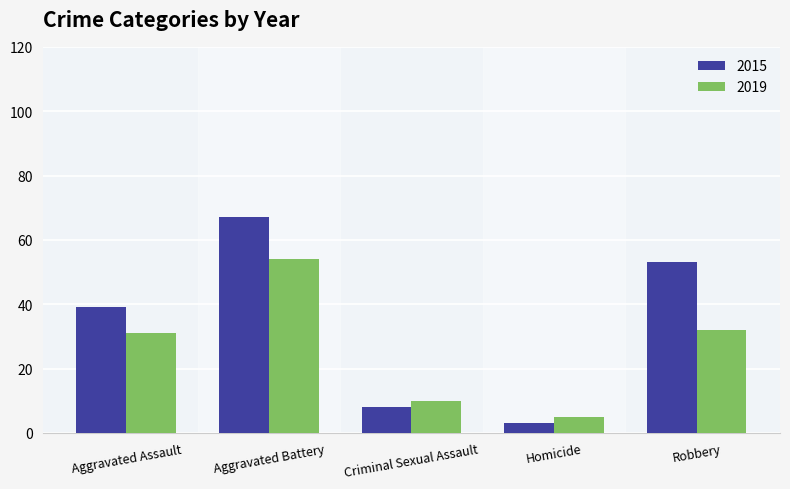

How many bars are there in total?

10